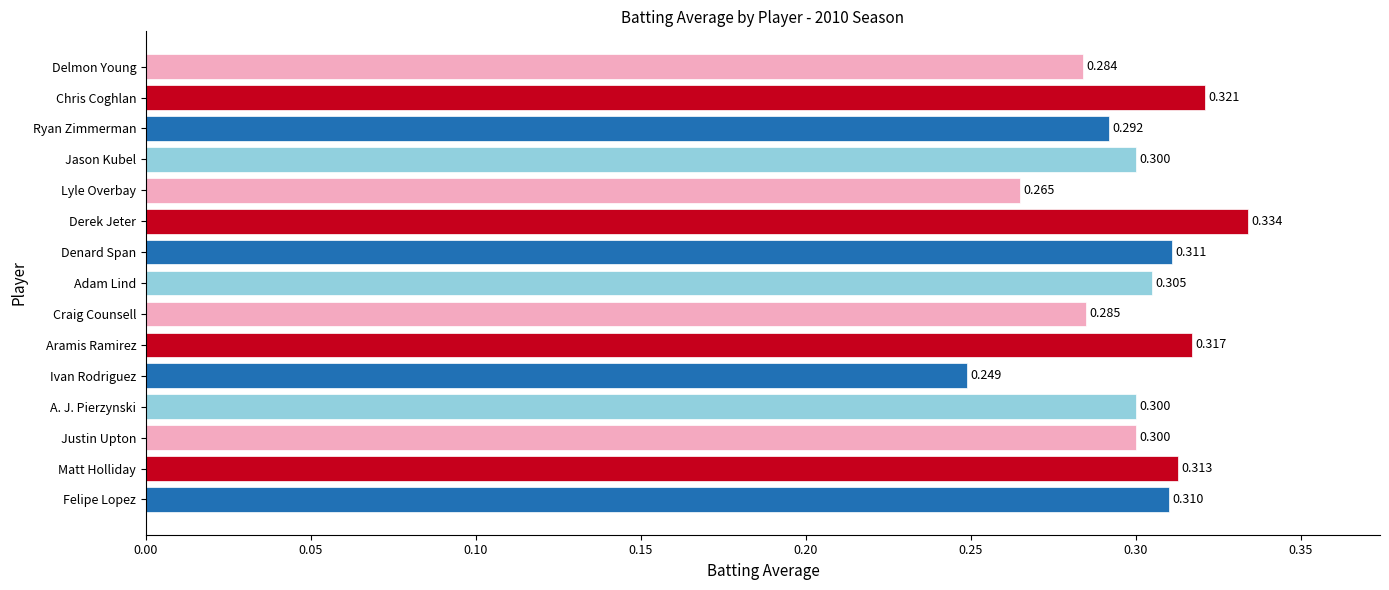

Which label corresponds to the largest value in the chart?

Derek Jeter